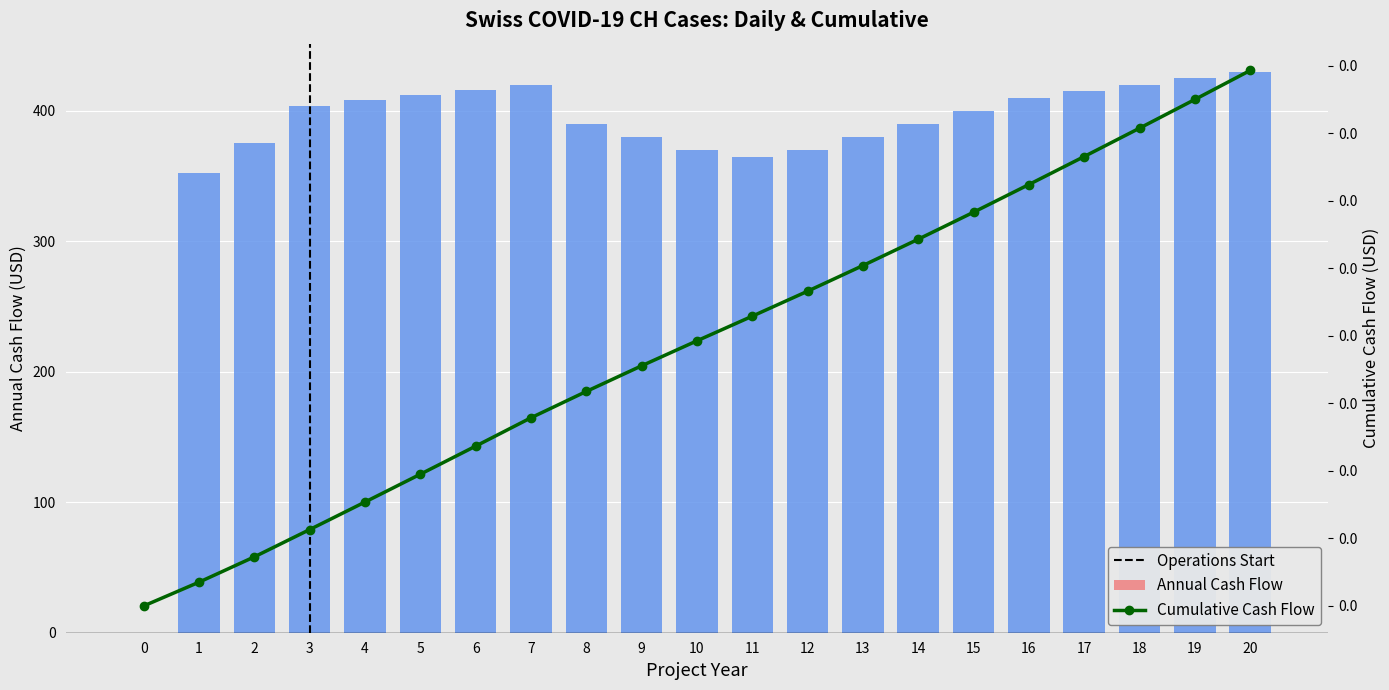

Which category has the highest value across all series?

20